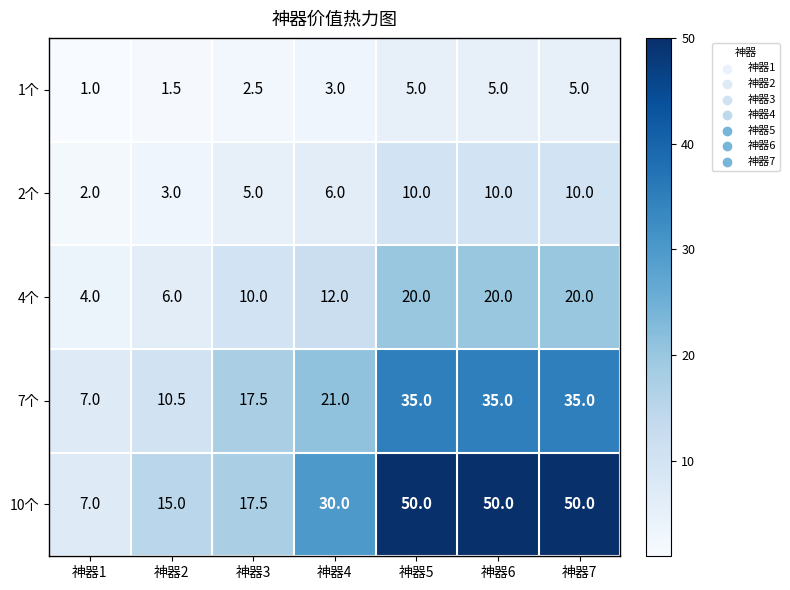

What is the smallest value displayed?

1.0